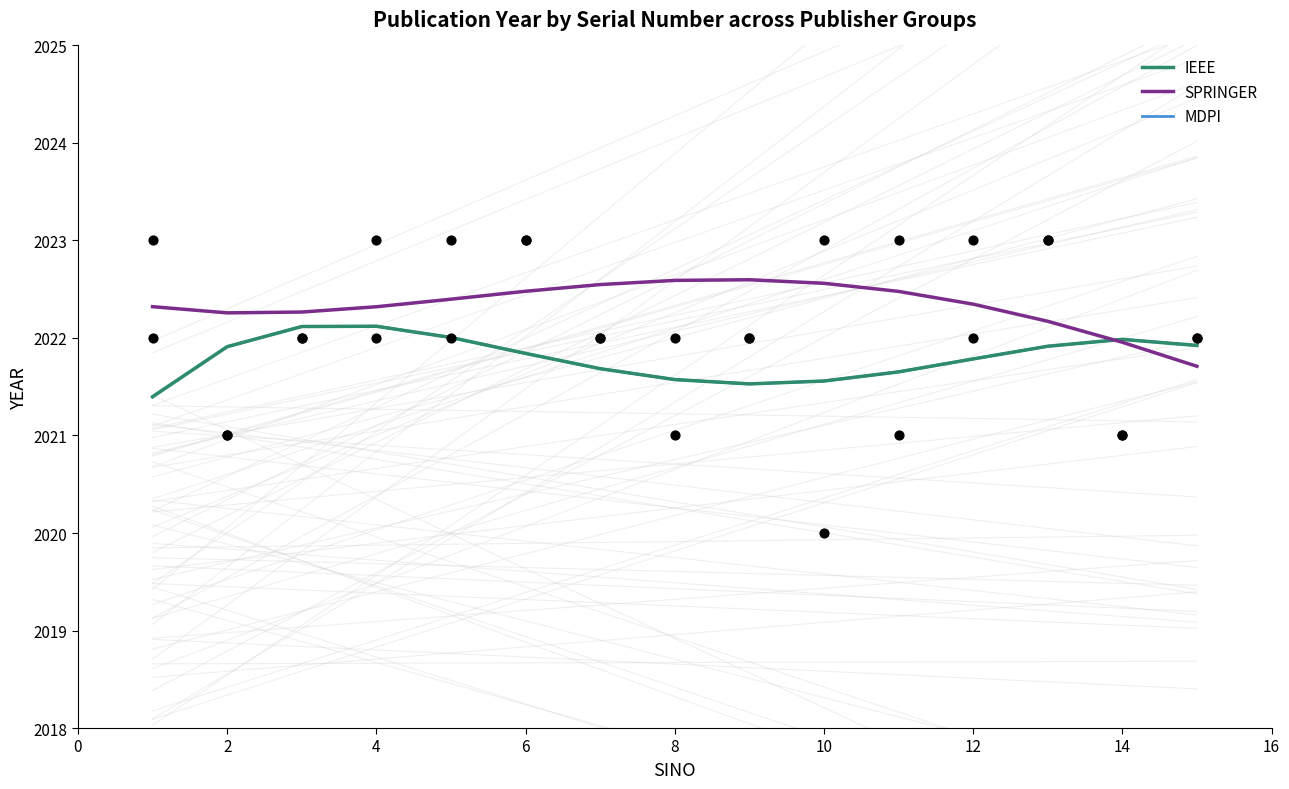

Which series reaches the minimum Y coordinate?

IEEE